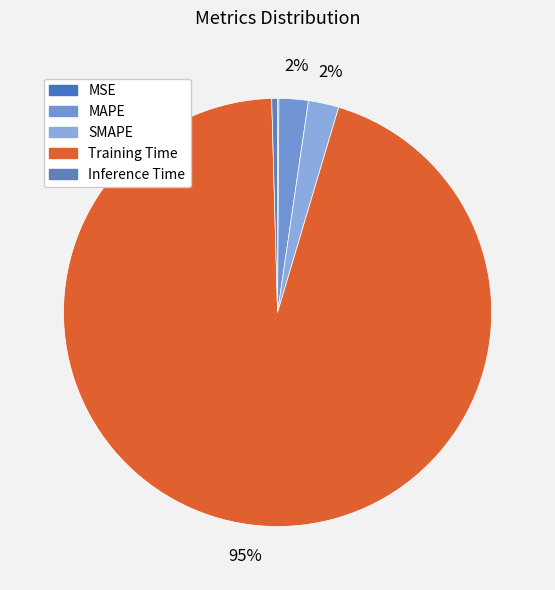

Count the number of slices in the pie.

5